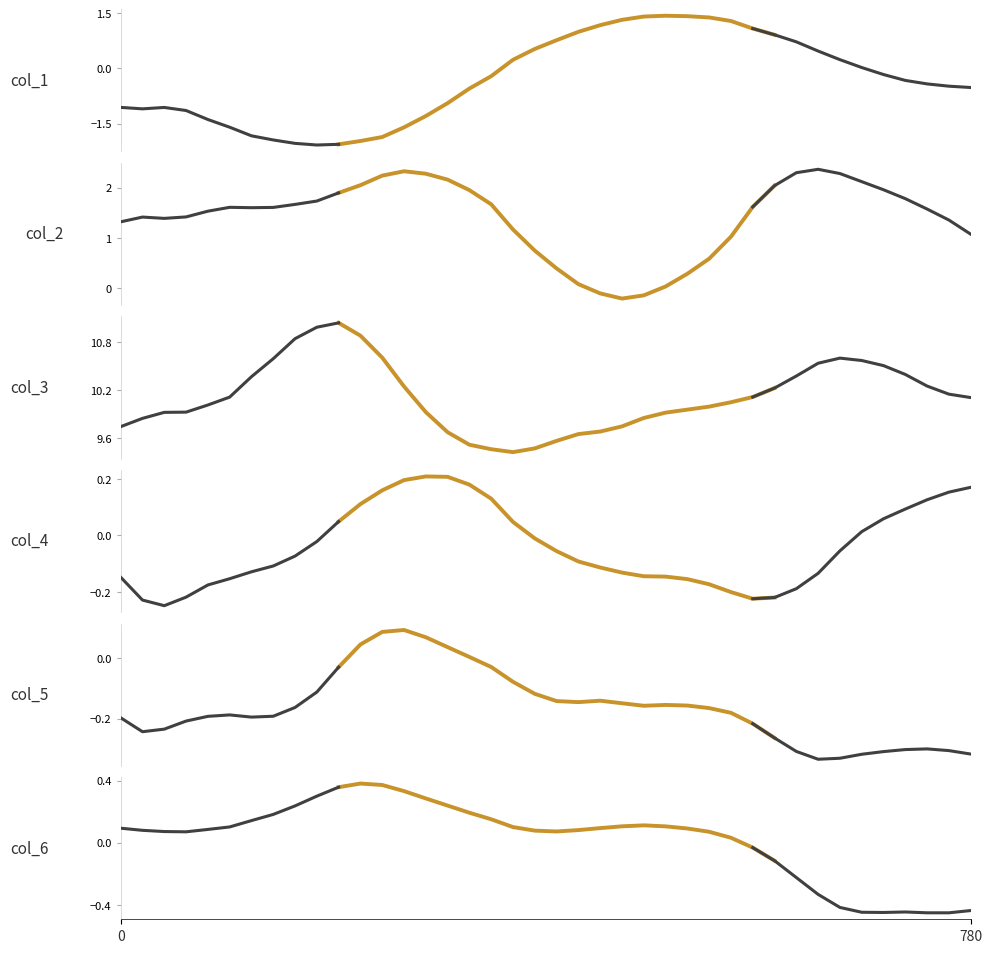

How many times do col_2 and col_1 cross each other?

2